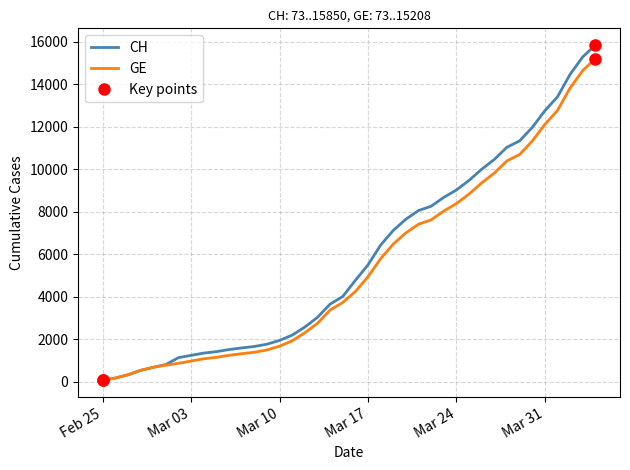

True or false: CH and GE cross at least once.

False